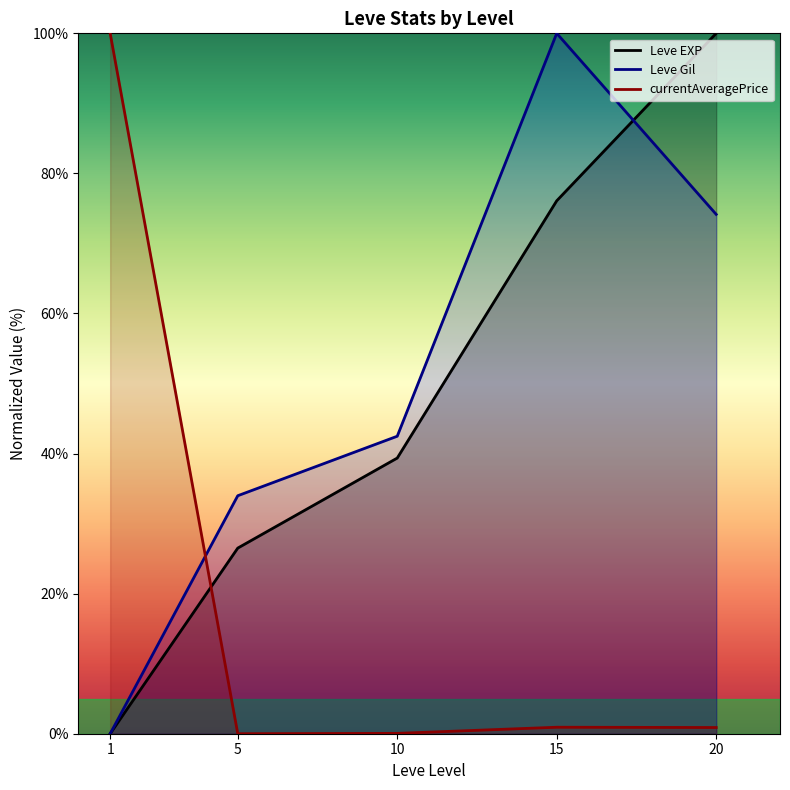

At 1, list the series in order from largest to smallest.

currentAveragePrice, Leve EXP, Leve Gil